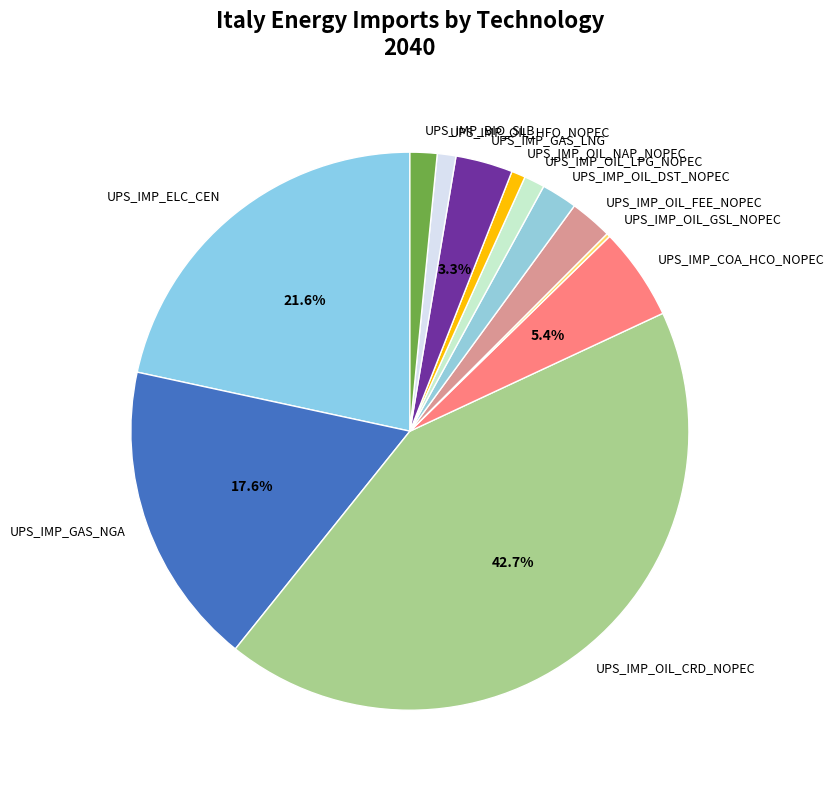

To the nearest percent, what is the combined percentage of UPS_IMP_ELC_CEN and UPS_IMP_GAS_LNG?

25%